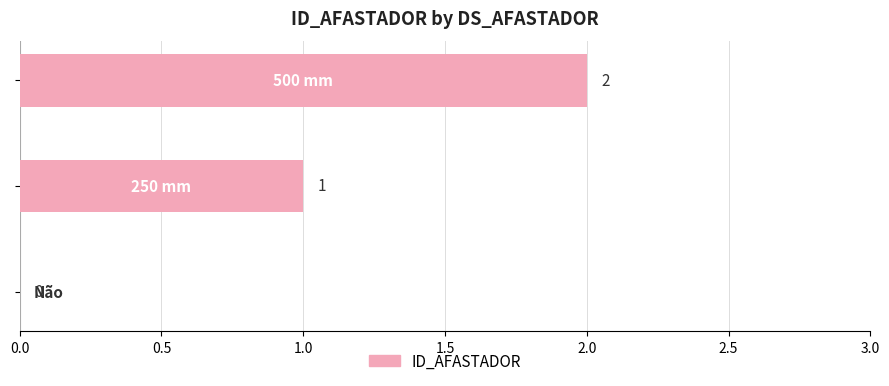

How many values are between 0 and 2?

3